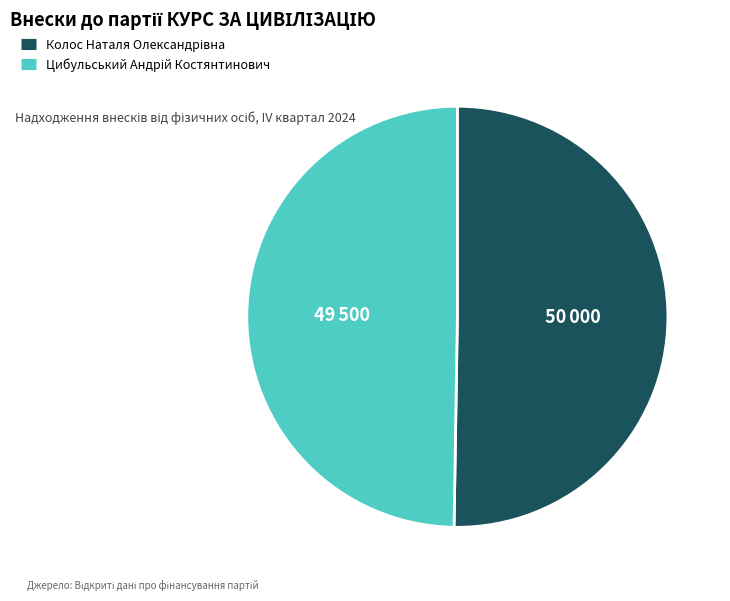

Is there a majority slice in this chart?

Yes